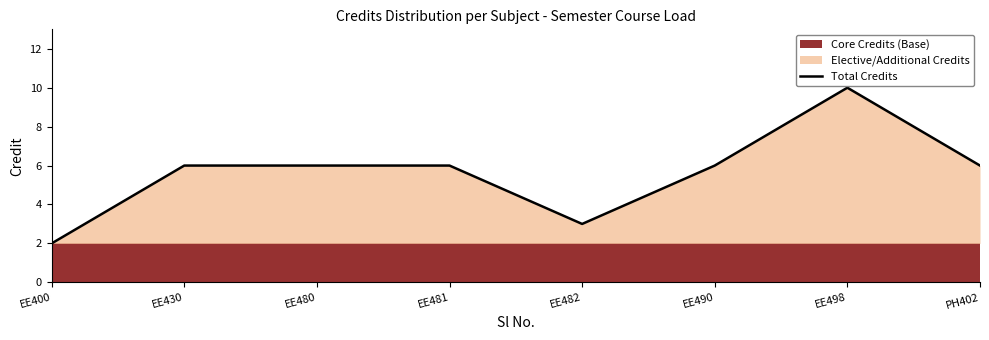

Is it true that Total Credits equals 6 at EE490?

True